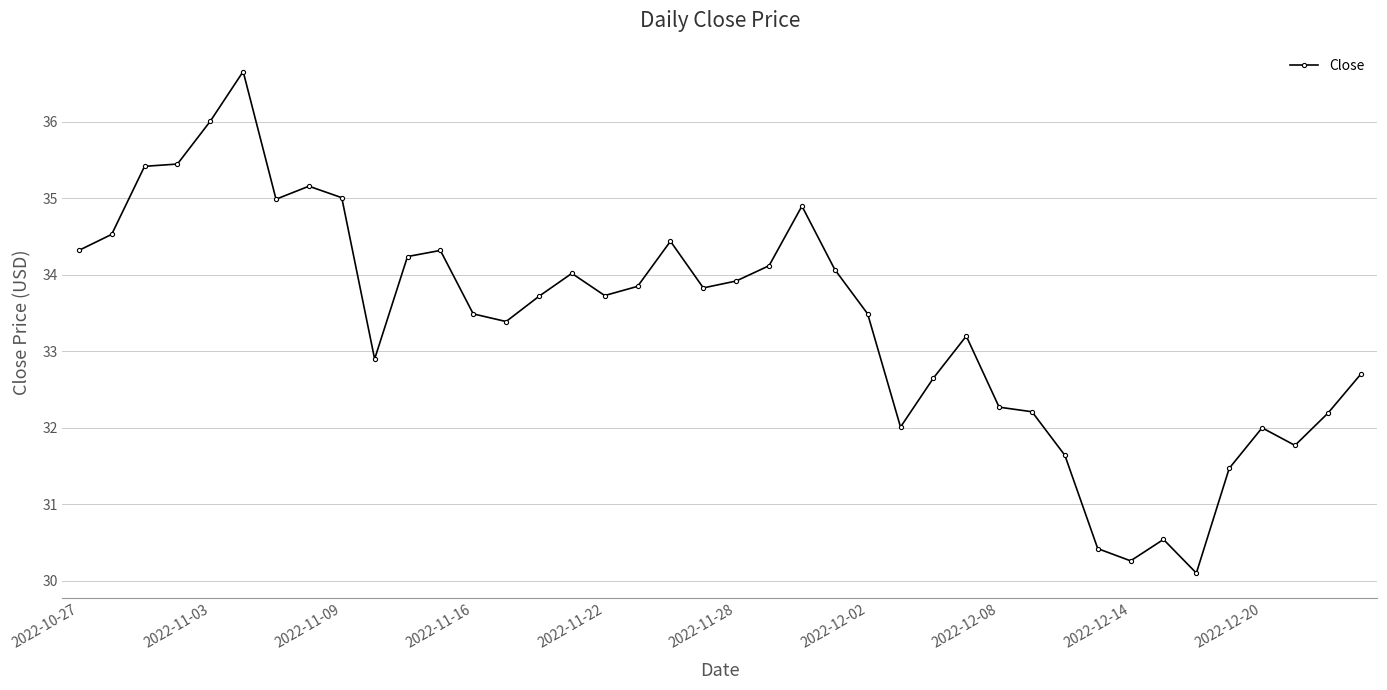

What is the maximum value shown in the chart?

36.7